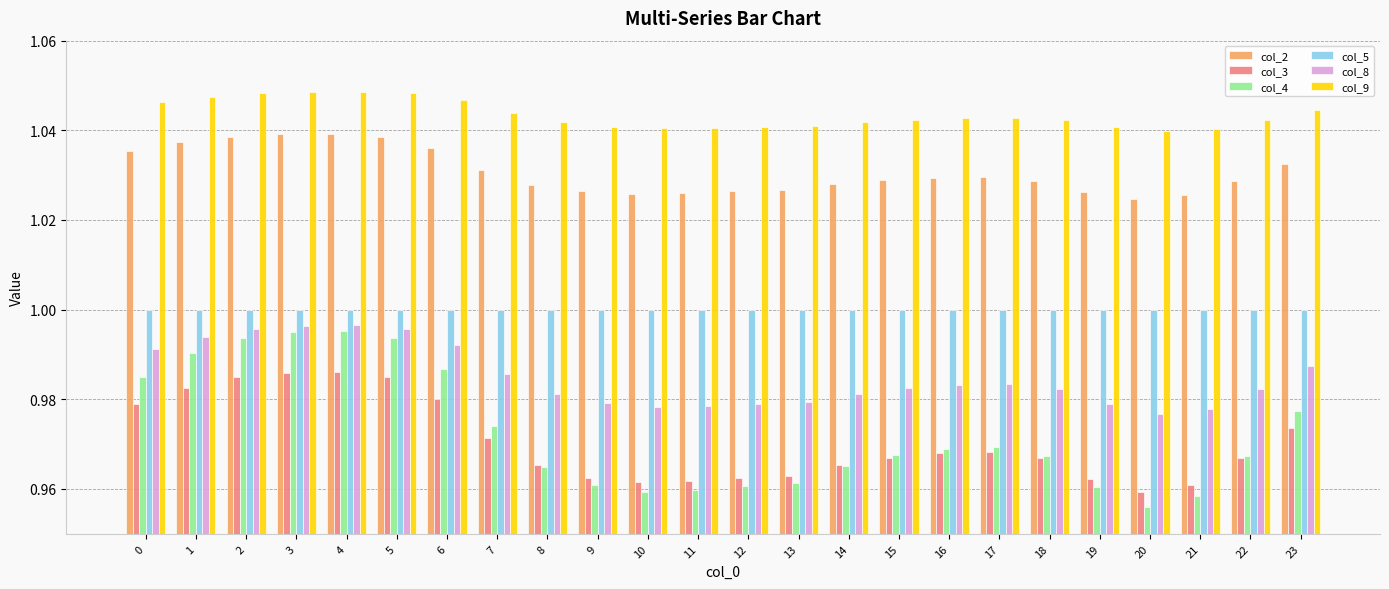

At which category does the chart reach its minimum across all series?

20